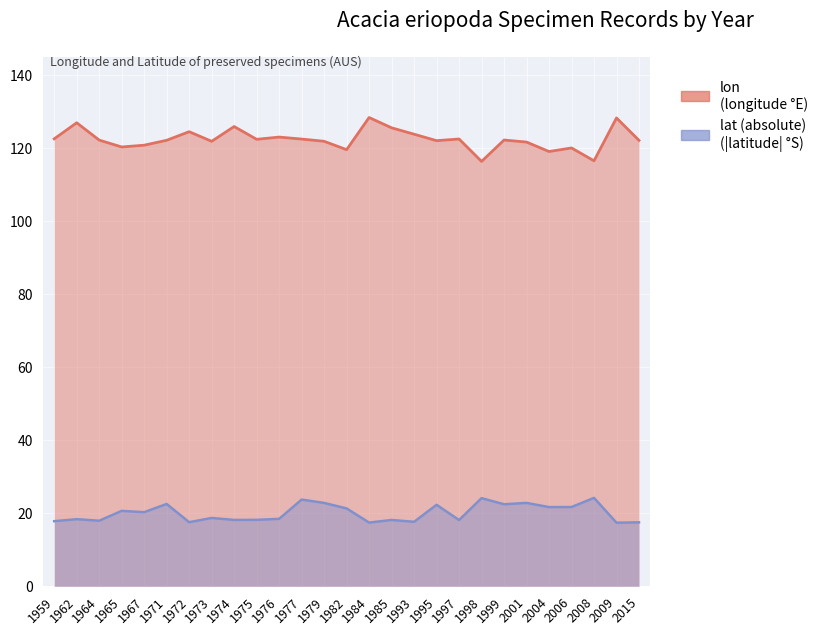

Is the value of lat (absolute) at 1998 greater than the value of lon at 1977?

No